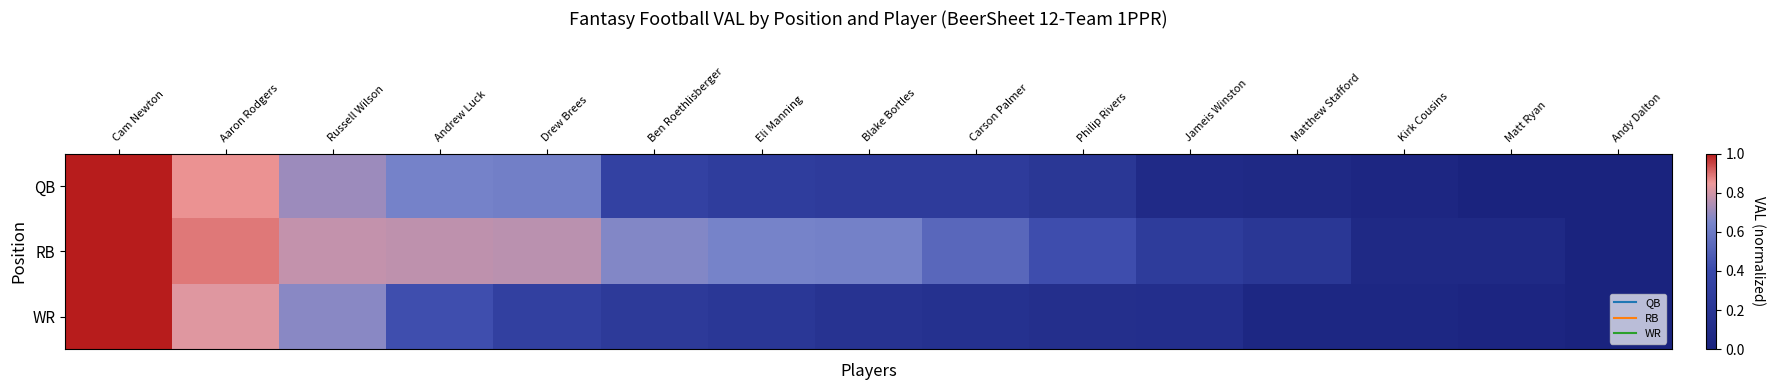

Which series changed the most between Drew Brees and Philip Rivers?

QB